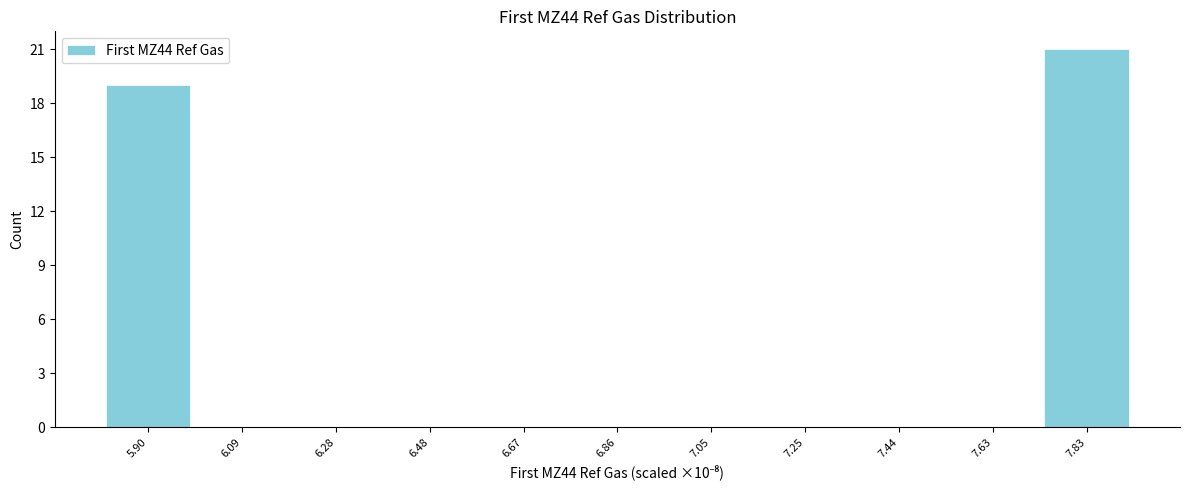

Reading left to right, transcribe all the data shown in this chart.

5.90=19	6.09=0	6.28=0	6.48=0	6.67=0	6.86=0	7.05=0	7.25=0	7.44=0	7.63=0	7.83=21